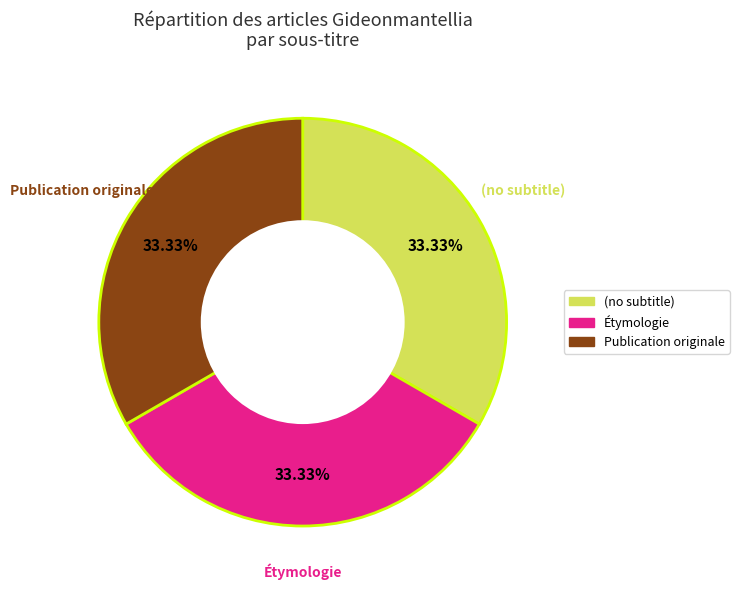

Count the number of slices in the pie.

3